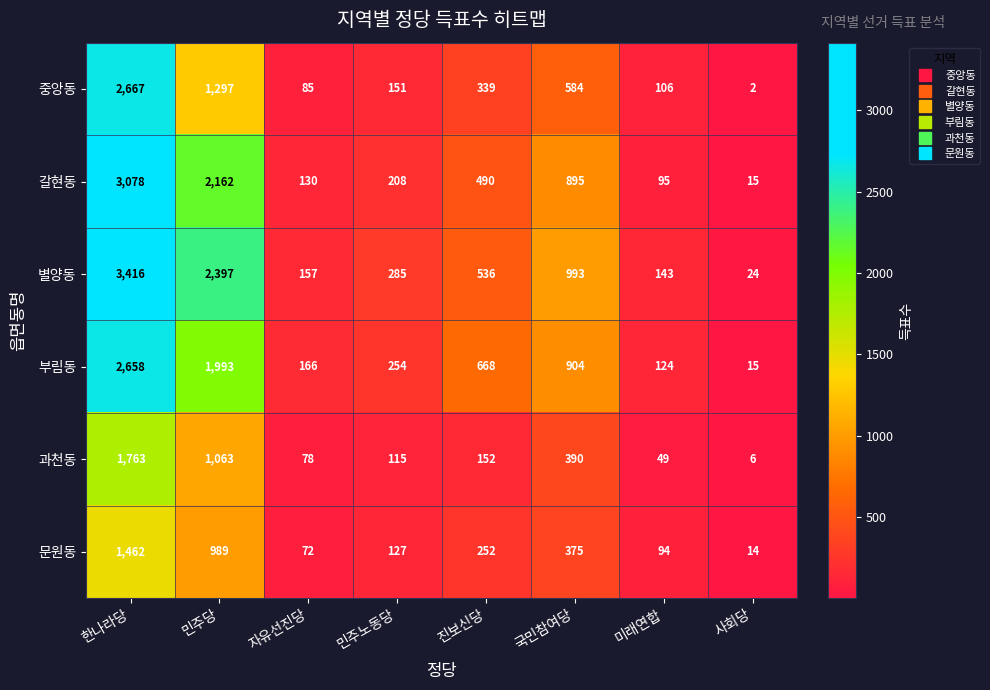

What is the difference between the maximum and second lowest values in the 과천동 series?

1714